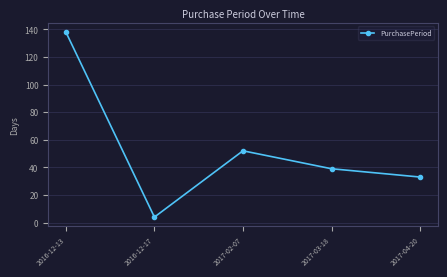

Which label corresponds to the largest value in the chart?

2016-12-13